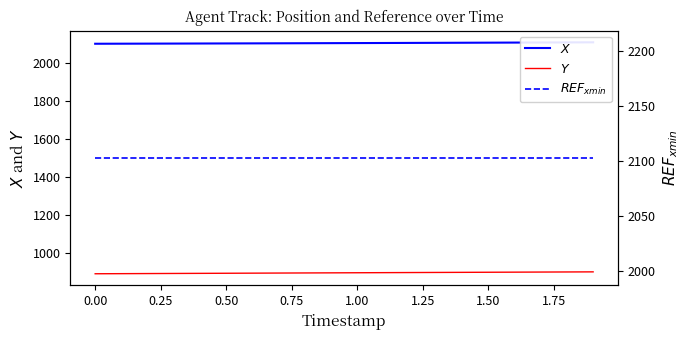

How many categories are shown in the chart?

20